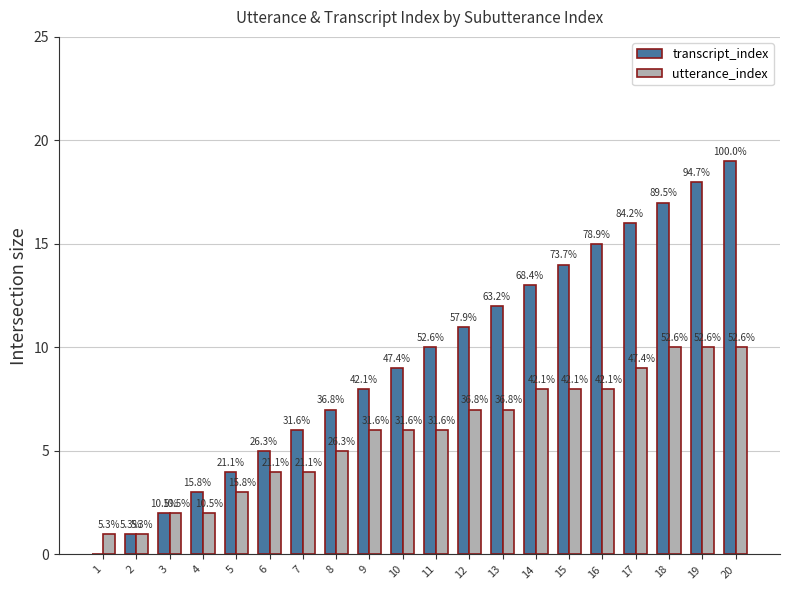

Where does the transcript_index series first go above 10?

12